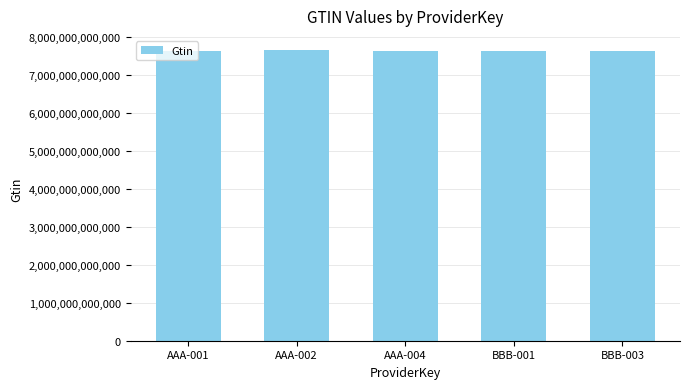

The value at AAA-004 is 11614601318334. True or false?

False